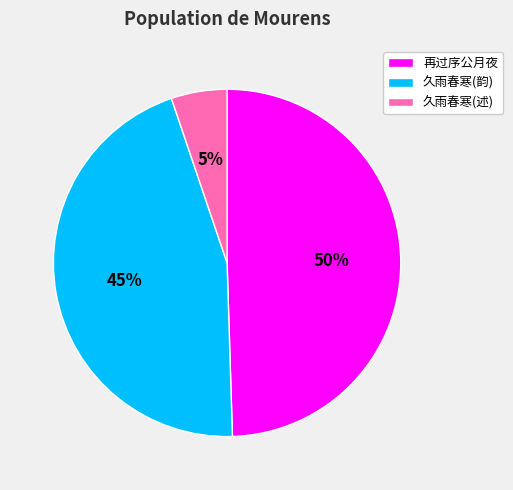

Do 再过序公月夜 and 久雨春寒(韵) together represent more than half of the pie?

Yes